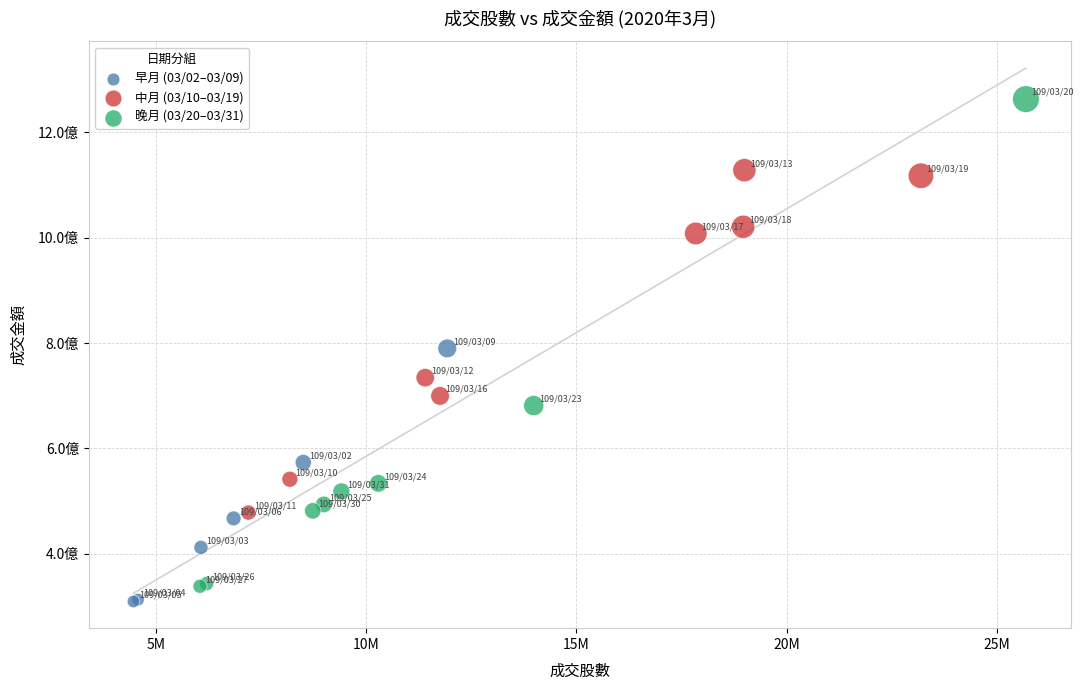

Which series contains the lowest Y value?

早月 (03/02–03/09)